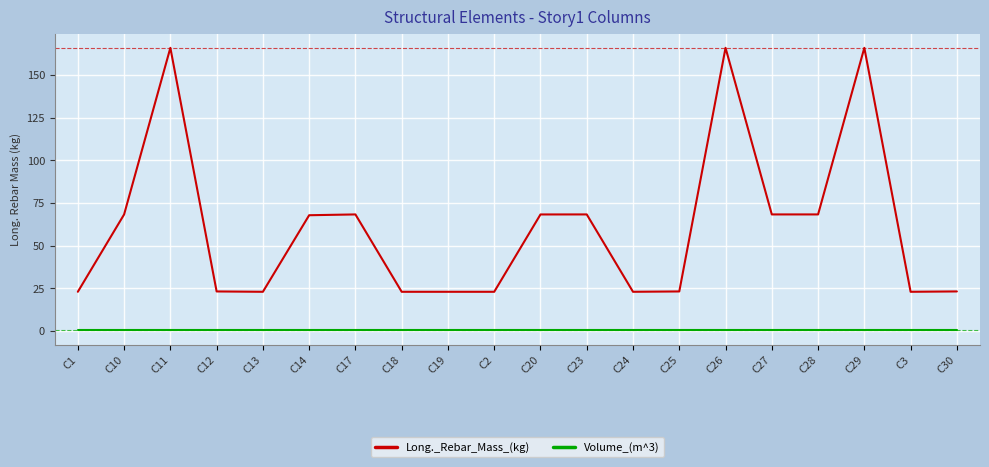

True or false: Long._Rebar_Mass_(kg) has more than 2 interior local peaks.

True